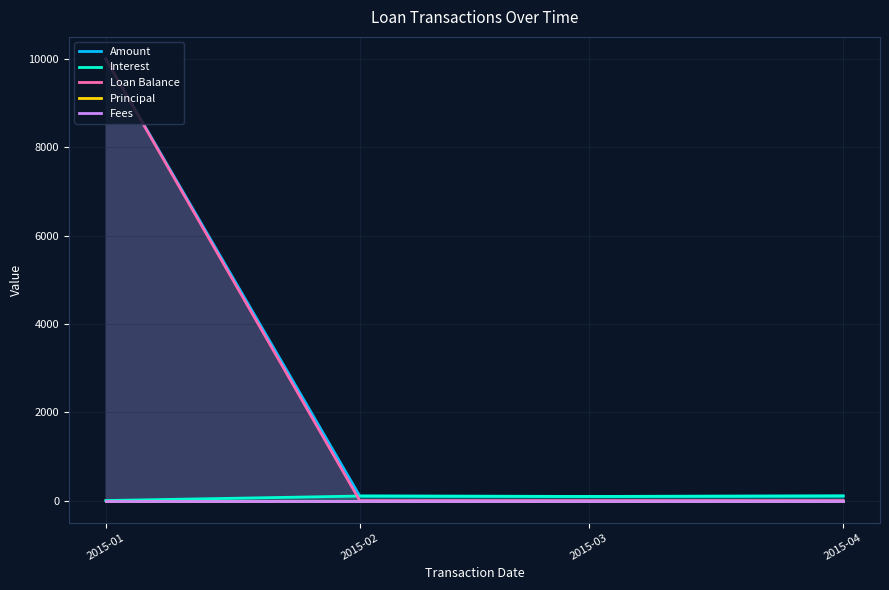

The Loan Balance series shows 4502.6 at 2015-04. True or false?

False